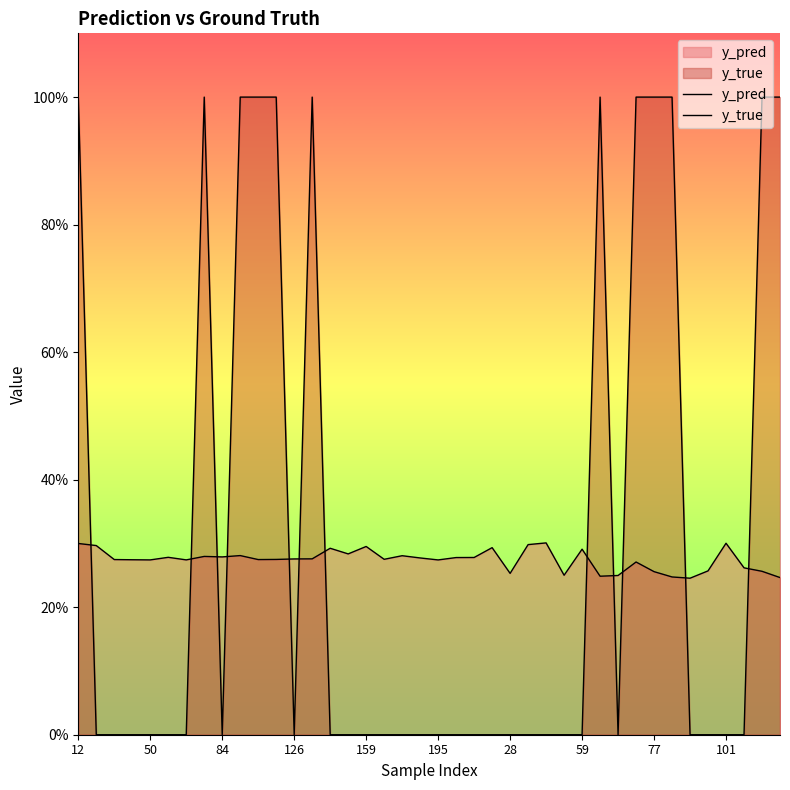

Which series ends up on top after the final intersection of y_true and y_pred?

y_true